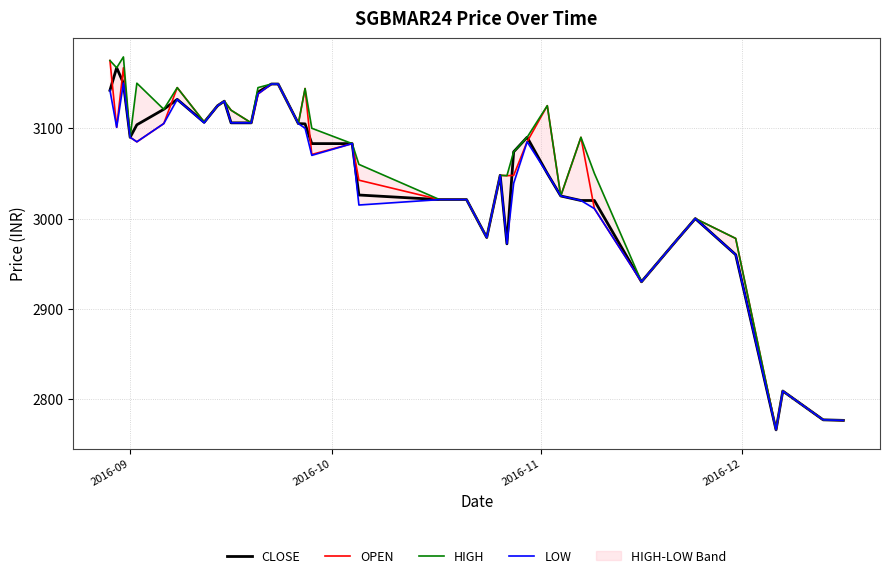

True or false: LOW and HIGH cross at least once.

False